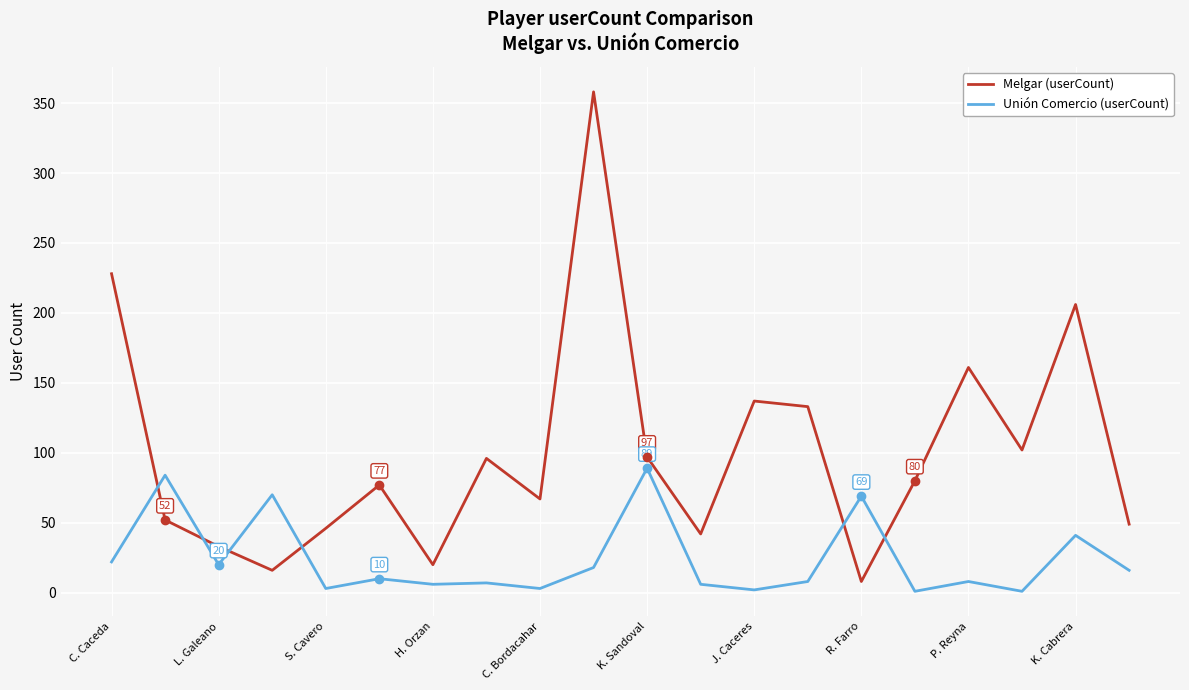

How many lines are shown in the chart?

2